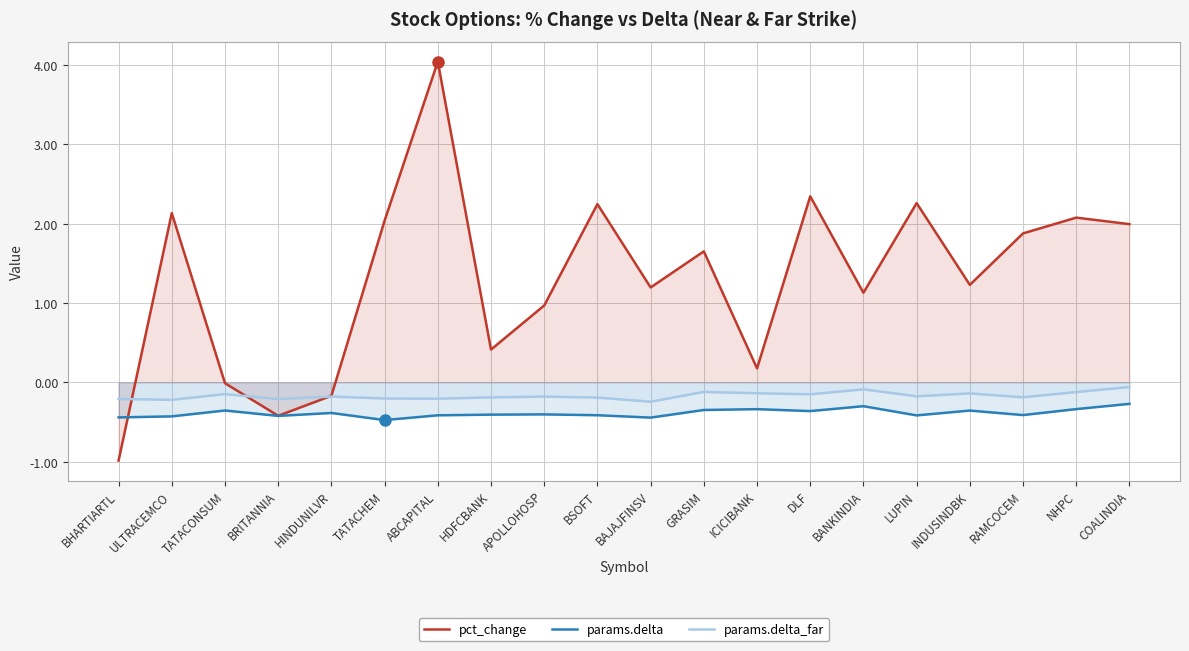

In params.delta, how many points are higher than both neighbors (excluding endpoints)?

6